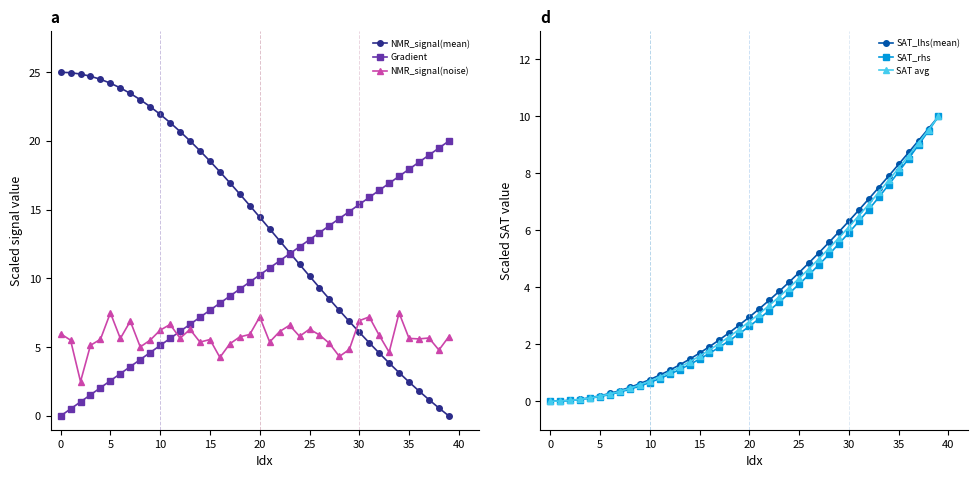

What is the difference between the maximum and minimum values in the SAT_lhs(mean) series?

10.0